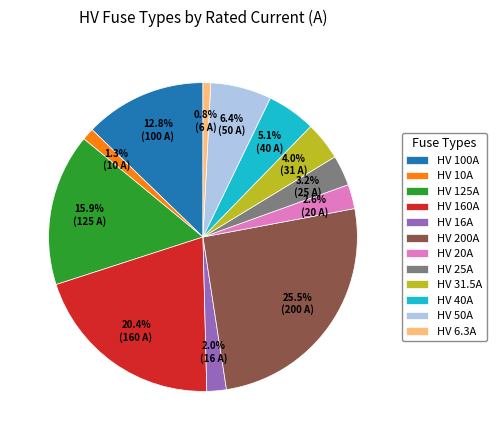

What percentage is the HV 31.5A slice, to the nearest percent?

4%